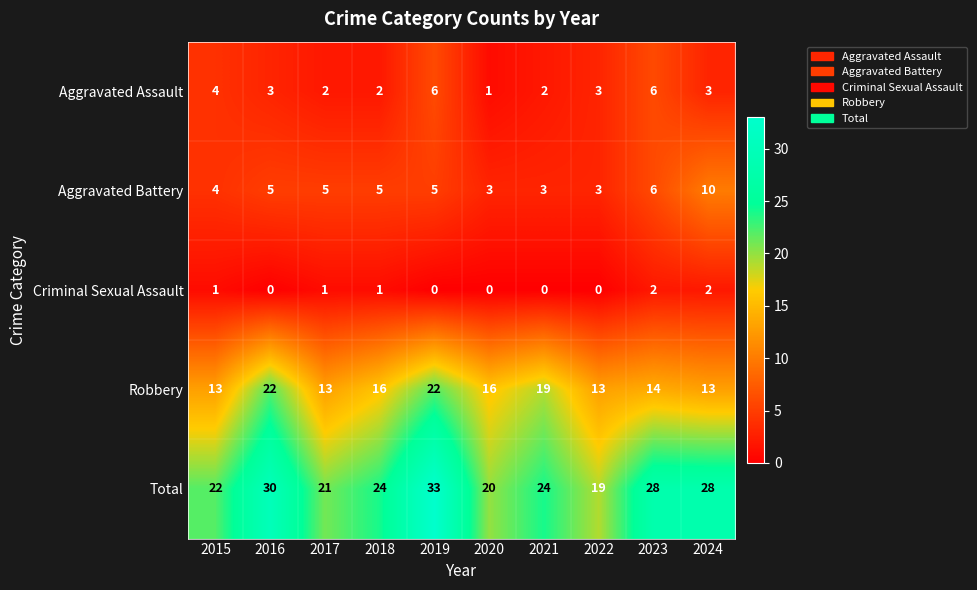

What is the approximate value of Robbery at 2023?

14